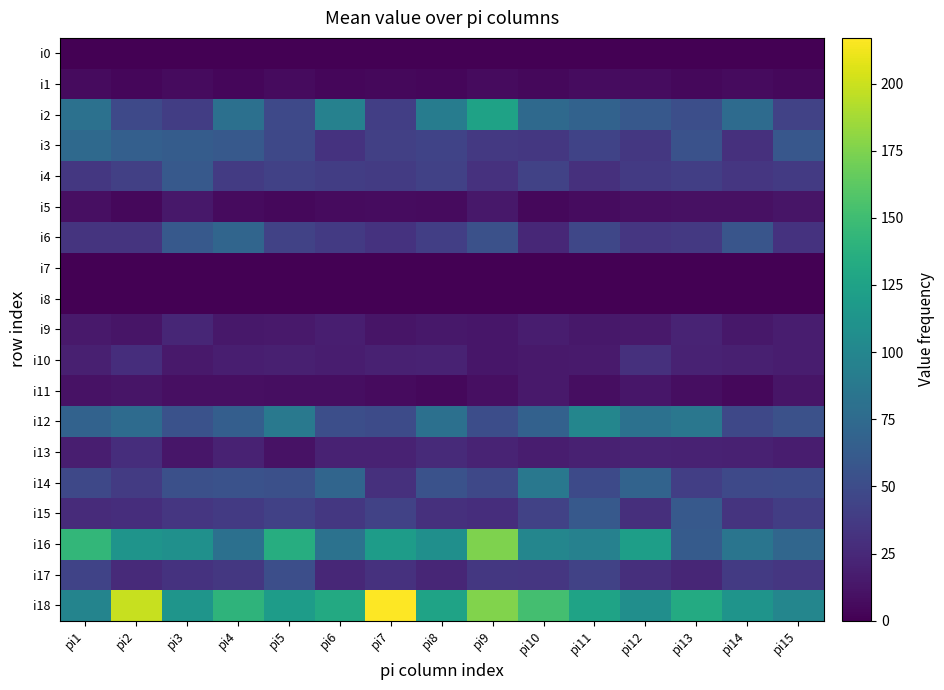

At how many categories does at least one series exceed 38?

15